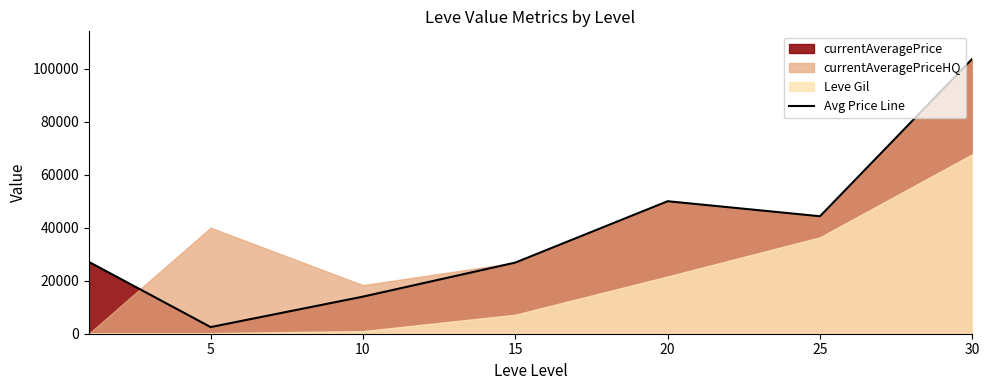

Which has a higher value, 15 or 10?

15